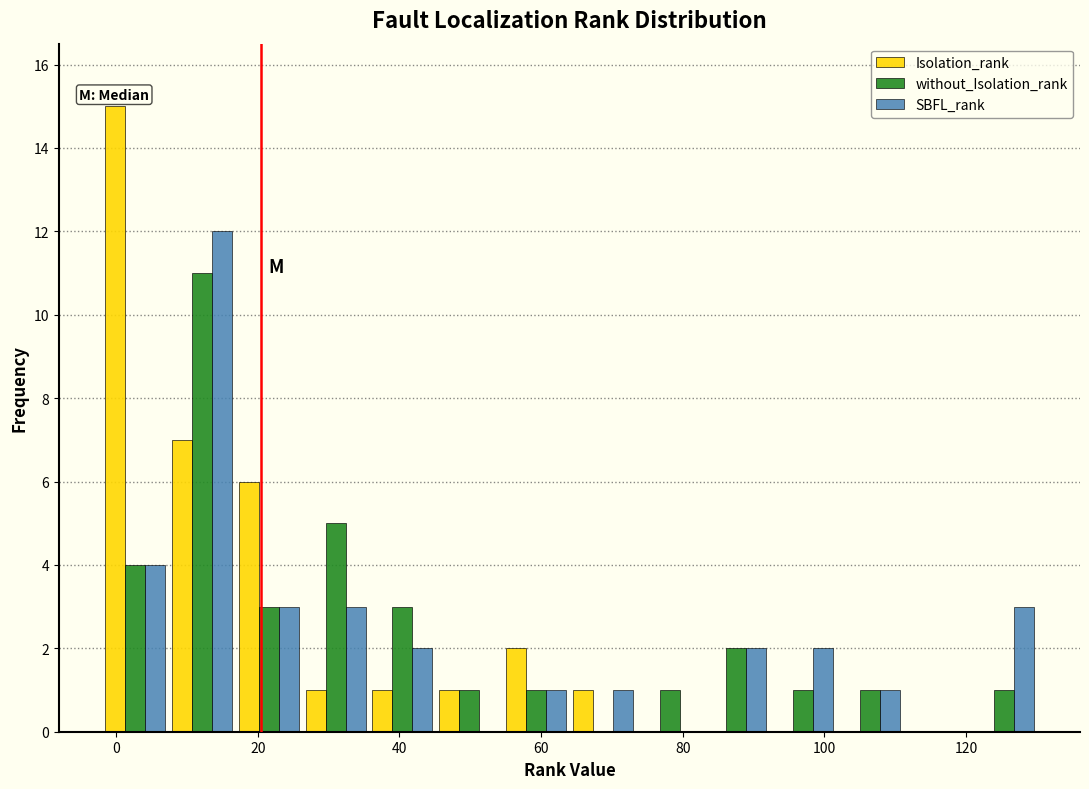

Reading left to right, transcribe this chart: for each range on the x-axis, give the height of each series' bar. Neither the bar edges nor the heights are printed on the chart, so give them approximately, as read against the axes.

-2 to 8: Isolation_rank=15	without_Isolation_rank=4	SBFL_rank=4
8 to 16: Isolation_rank=7	without_Isolation_rank=11	SBFL_rank=12
16 to 26: Isolation_rank=6	without_Isolation_rank=3	SBFL_rank=3
26 to 36: Isolation_rank=1	without_Isolation_rank=5	SBFL_rank=3
36 to 46: Isolation_rank=1	without_Isolation_rank=3	SBFL_rank=2
46 to 54: Isolation_rank=1	without_Isolation_rank=1	SBFL_rank=0
54 to 64: Isolation_rank=2	without_Isolation_rank=1	SBFL_rank=1
64 to 74: Isolation_rank=1	without_Isolation_rank=0	SBFL_rank=1
74 to 82: Isolation_rank=0	without_Isolation_rank=1	SBFL_rank=0
82 to 92: Isolation_rank=0	without_Isolation_rank=2	SBFL_rank=2
92 to 102: Isolation_rank=0	without_Isolation_rank=1	SBFL_rank=2
102 to 112: Isolation_rank=0	without_Isolation_rank=1	SBFL_rank=1
112 to 120: Isolation_rank=0	without_Isolation_rank=0	SBFL_rank=0
120 to 130: Isolation_rank=0	without_Isolation_rank=1	SBFL_rank=3